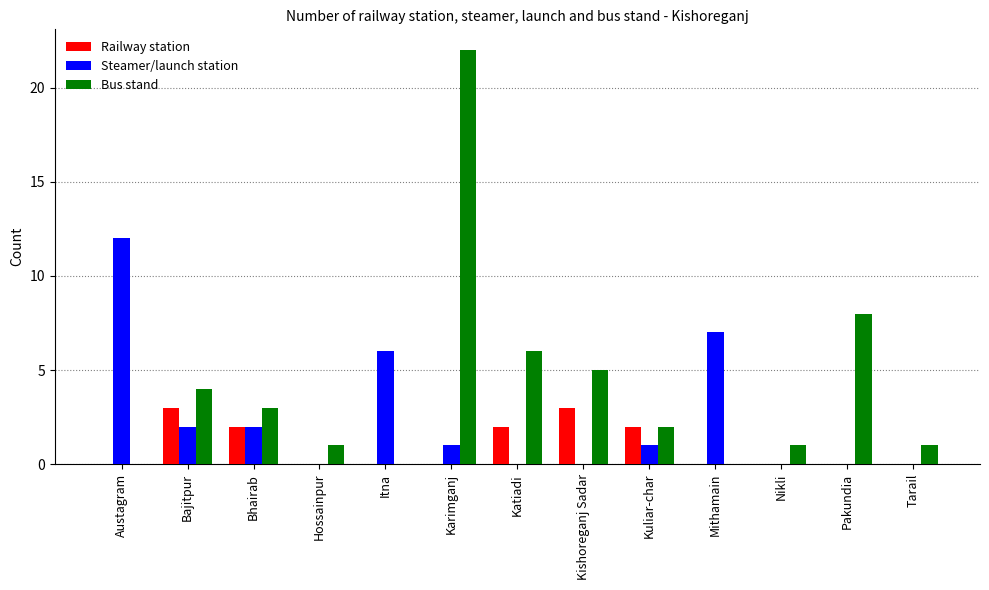

Which series has the largest total across all categories?

Bus stand